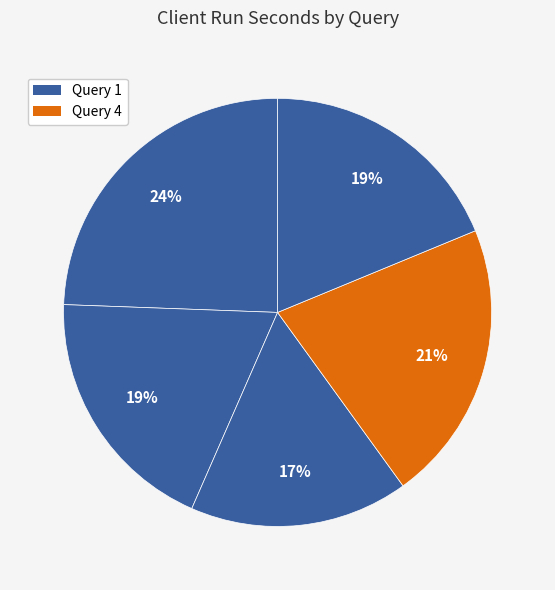

Count the number of slices in the pie.

5